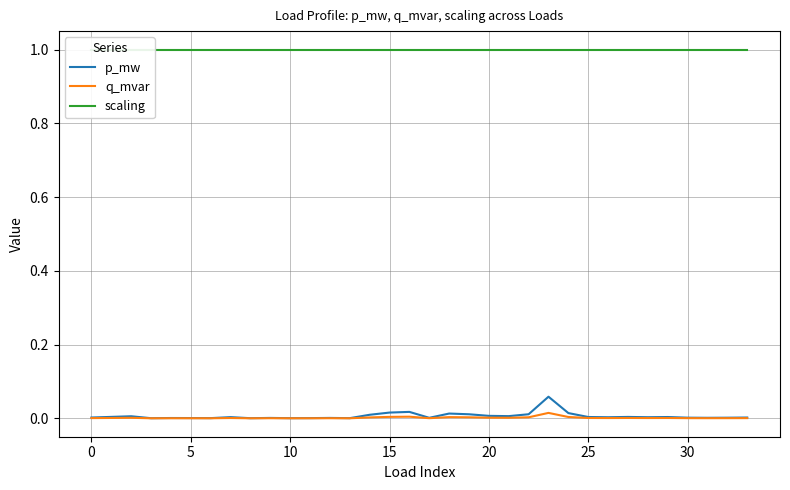

True or false: scaling has more than 1 interior local peaks.

False